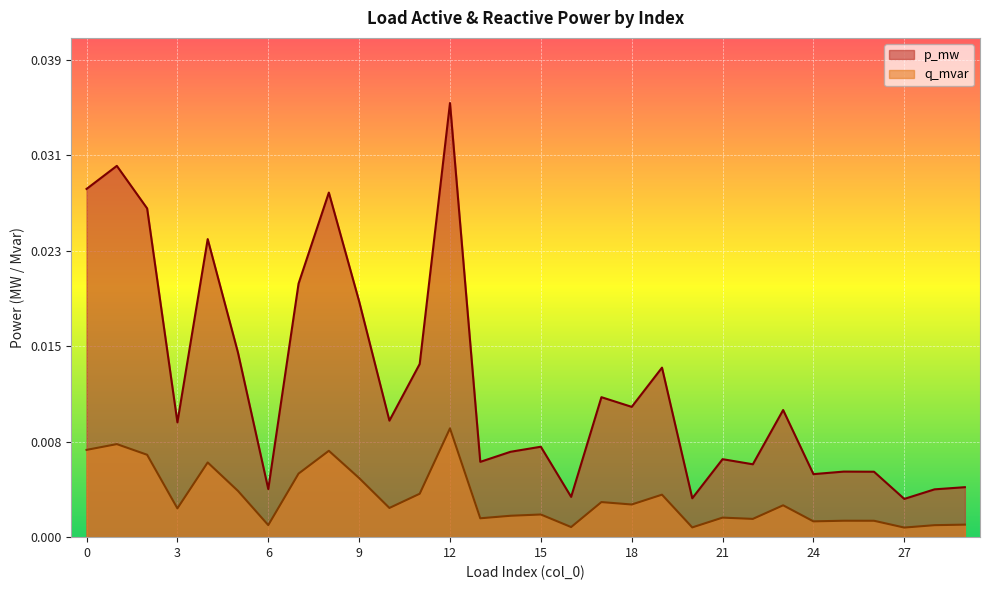

True or false: p_mw and q_mvar intersect in this chart.

False